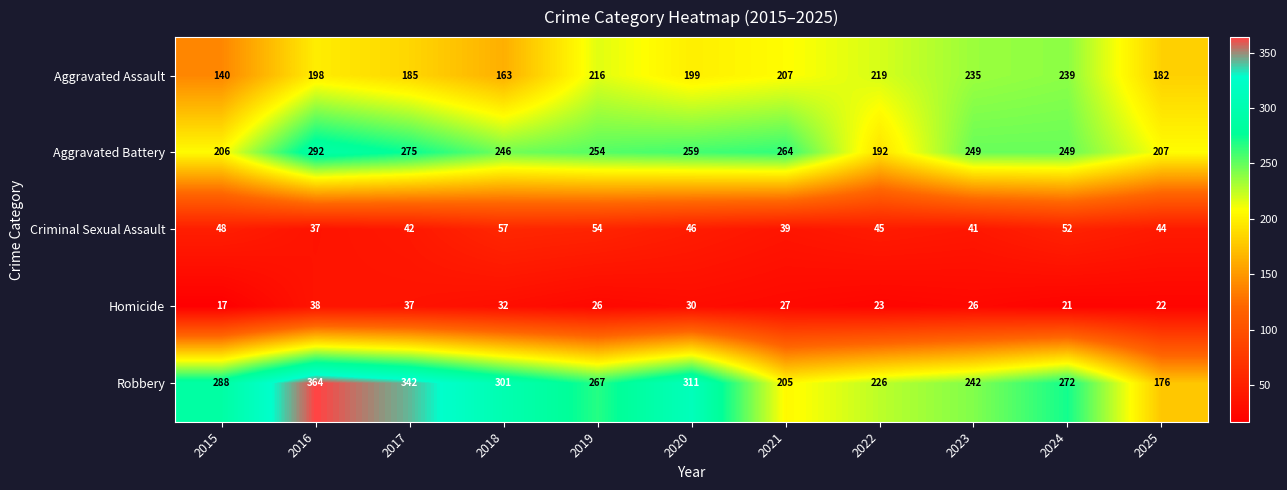

Rank the series by their maximum value, from lowest to highest.

Homicide, Criminal Sexual Assault, Aggravated Assault, Aggravated Battery, Robbery